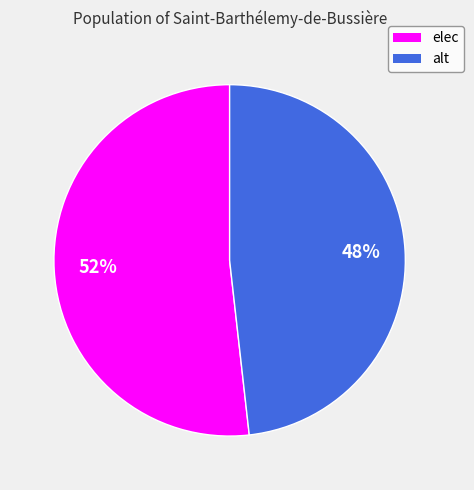

Between elec and alt, which is larger?

elec